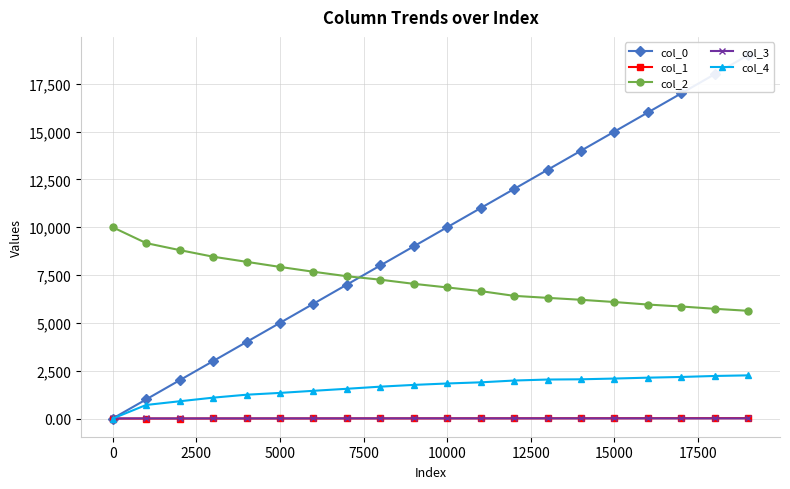

How many lines are shown in the chart?

5